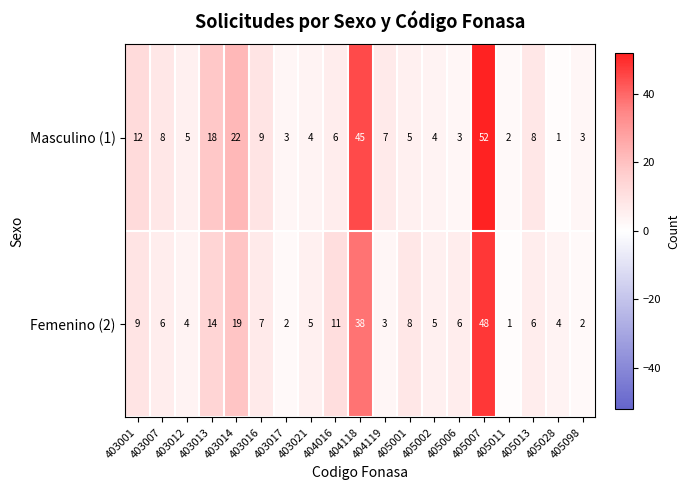

At which category is the sum across all series the highest?

405007